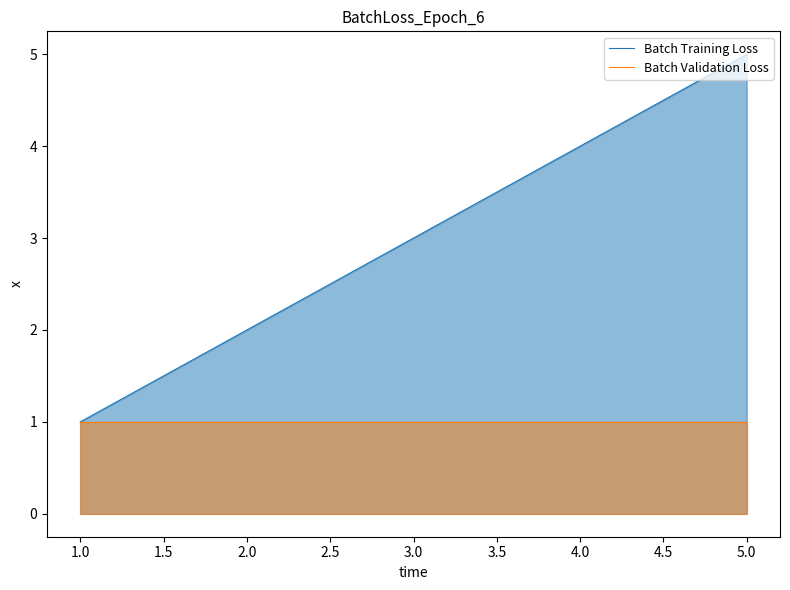

True or false: Batch Validation Loss has more than 2 interior local peaks.

False